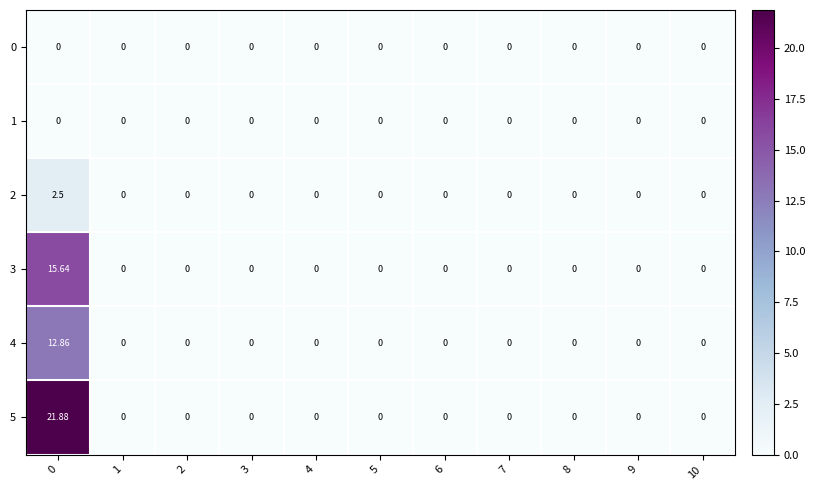

Count the number of categories in the chart.

11